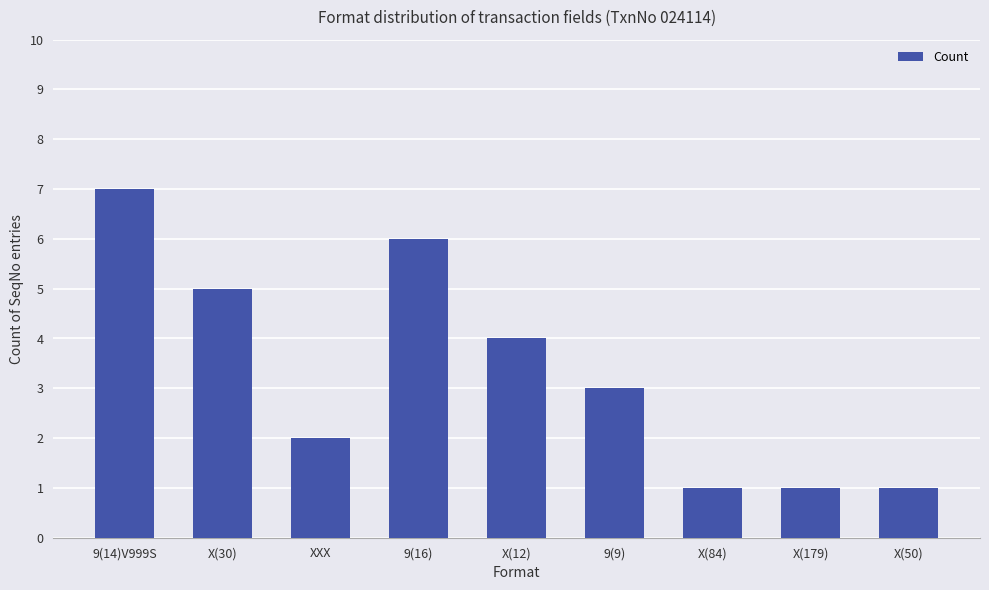

What is the greatest value displayed?

7